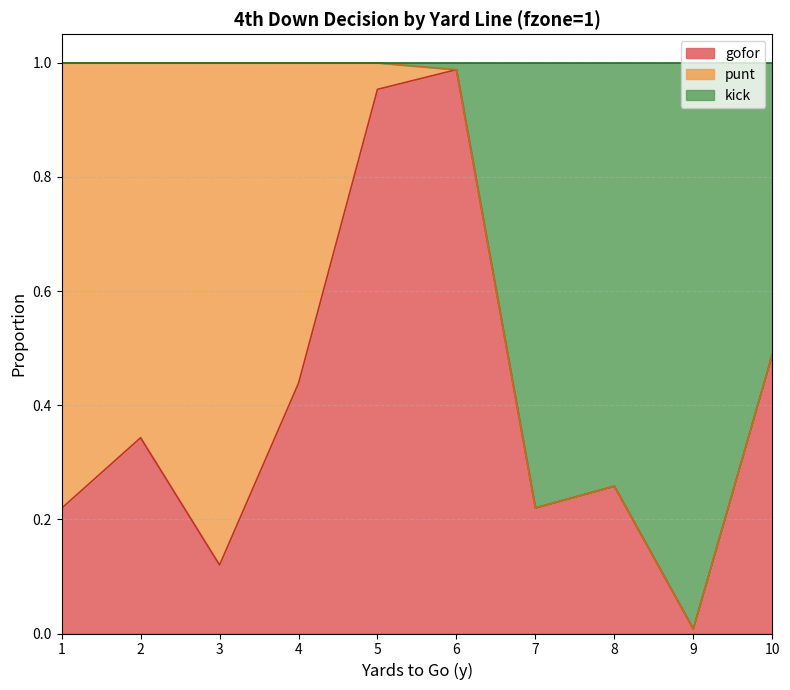

What is the value of the gofor point at the 1st from the left?

0.2